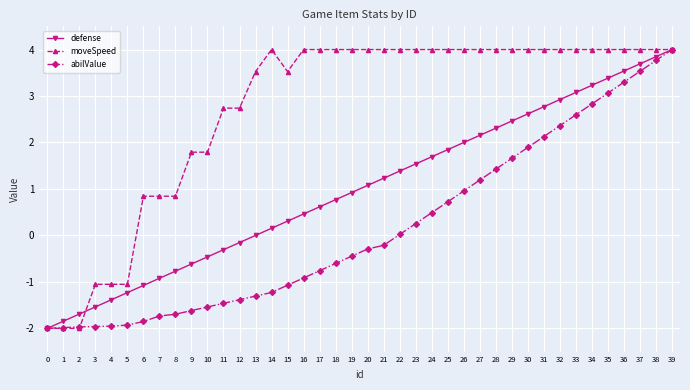

The abilValue series shows 2.4 at 28. True or false?

False